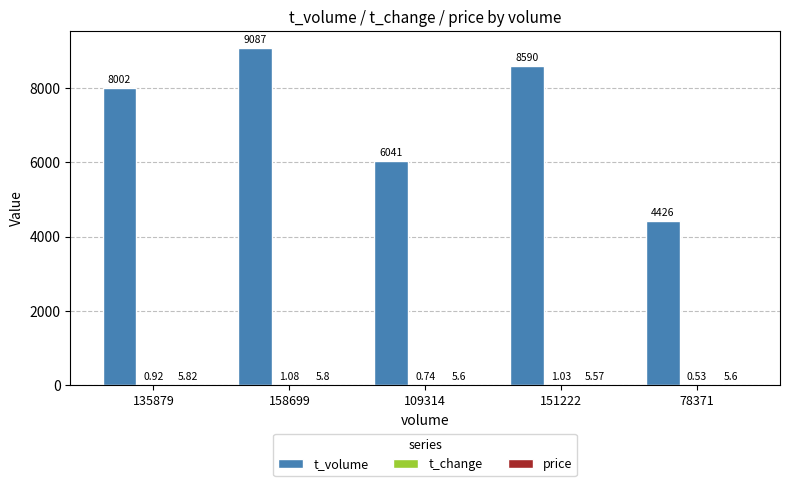

Between 135879 and 78371, which series saw the biggest shift?

t_volume